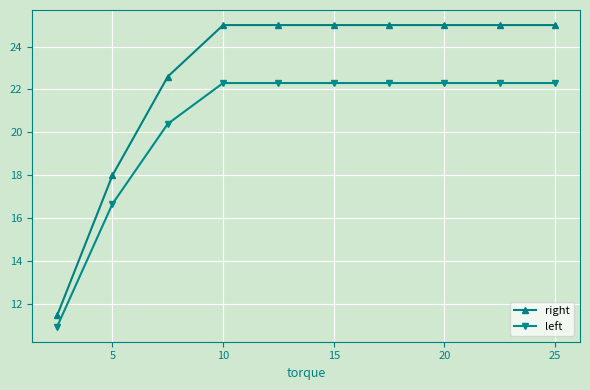

Which series has the widest spread of values?

right